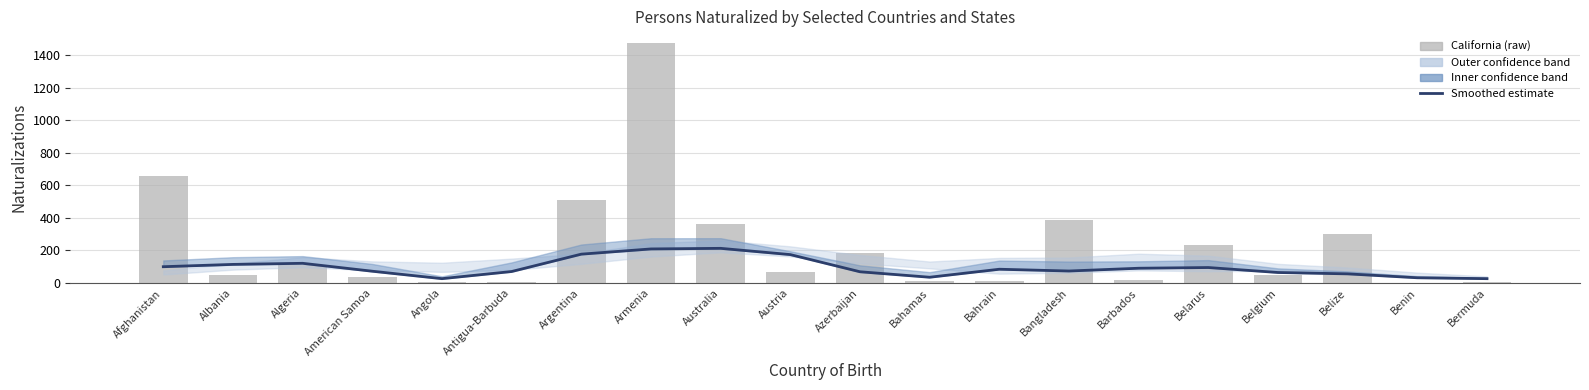

At how many categories does at least one series exceed 72?

14